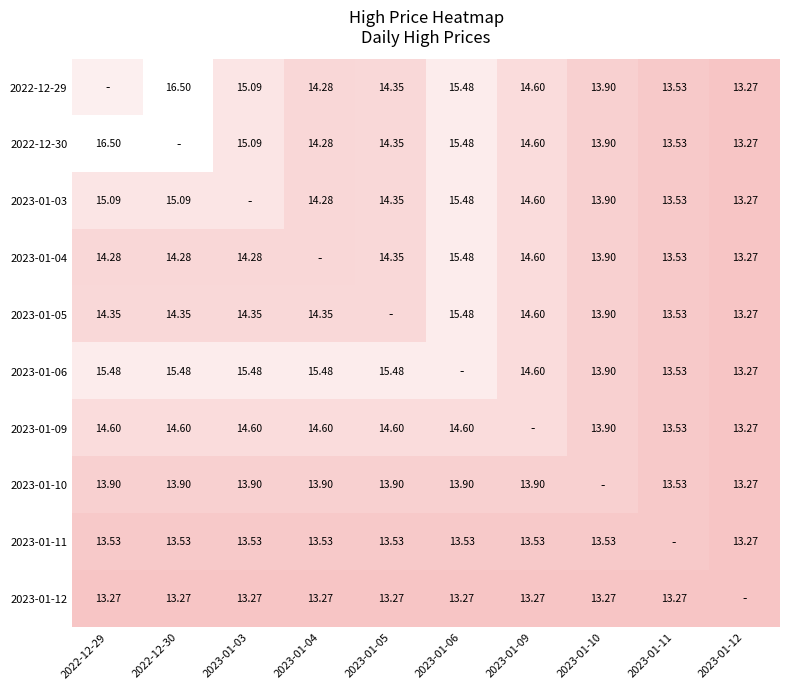

Is the value of 2023-01-05 at 2023-01-09 greater than the value of 2023-01-03 at 2023-01-04?

Yes